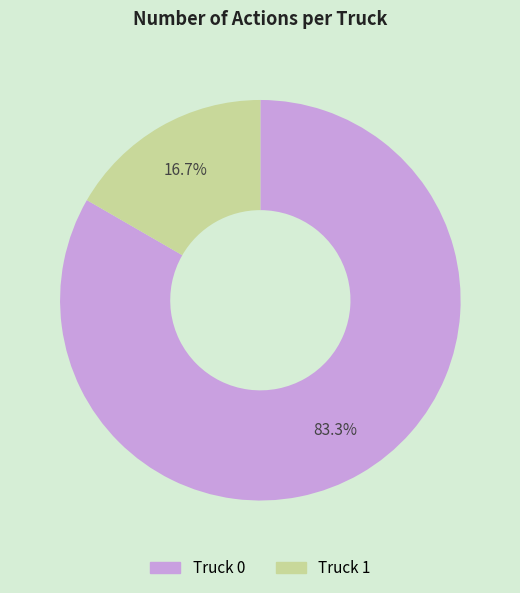

Count the number of slices in the pie.

2